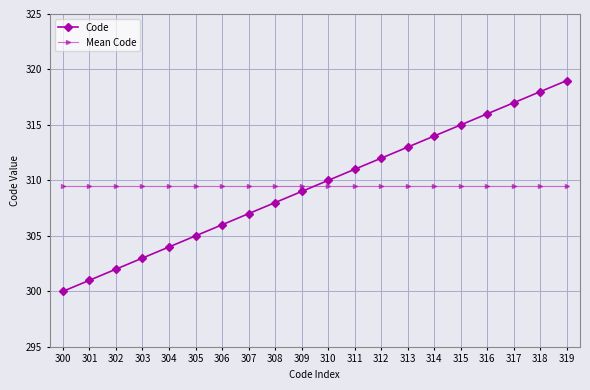

Read the Code value at 308.

308.0